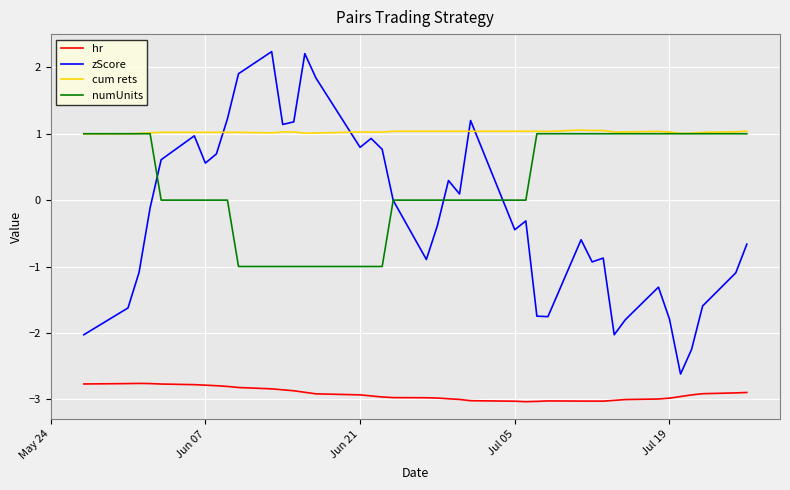

What is the average value of the zScore series?

-0.2